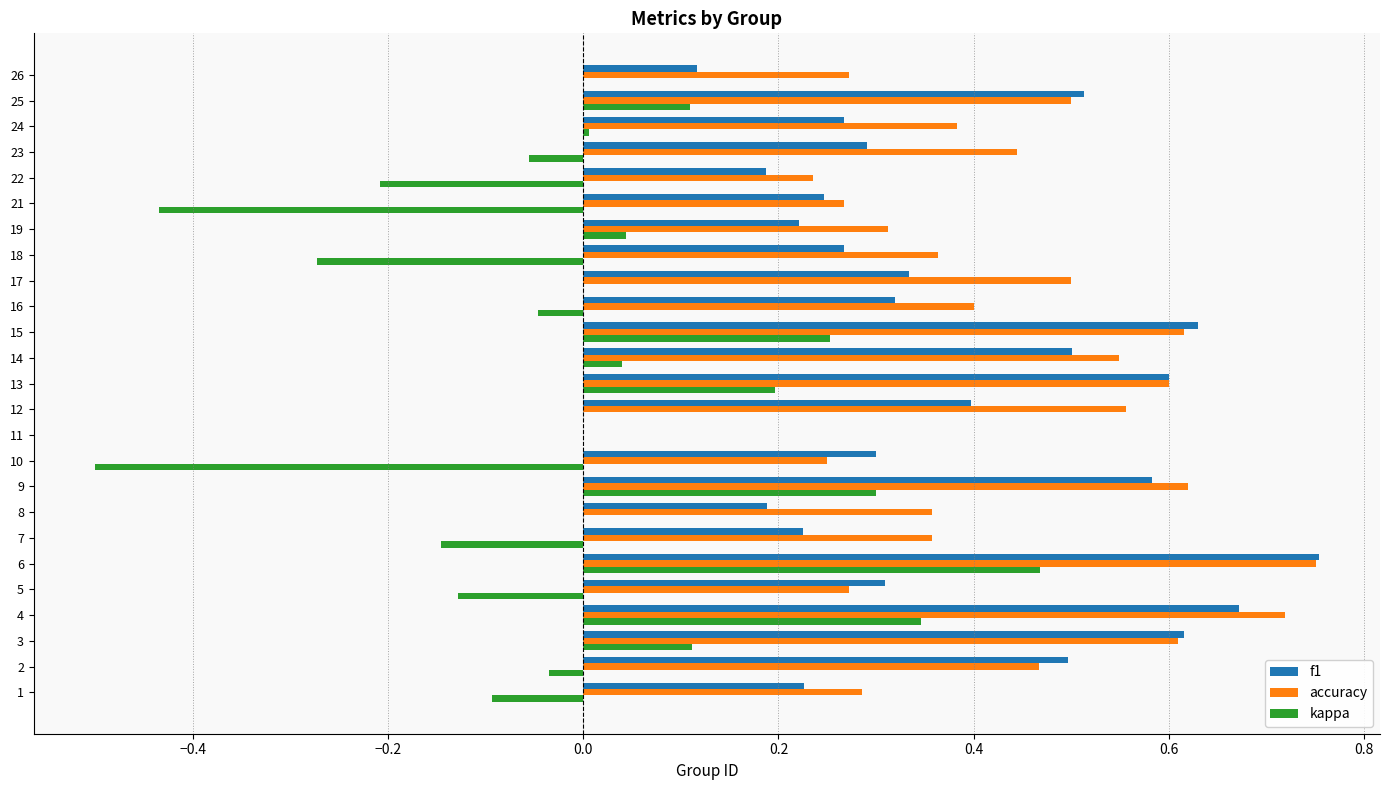

How many distinct data groups are displayed?

3